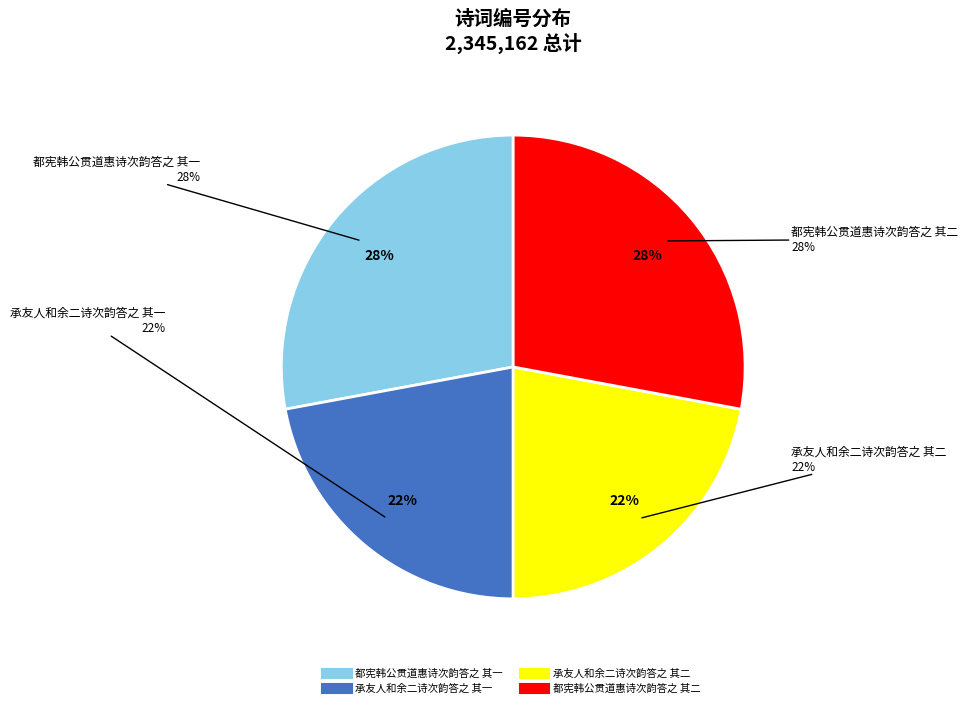

Do 承友人和余二诗次韵答之 其一 and 都宪韩公贯道惠诗次韵答之 其一 together represent more than half of the pie?

No